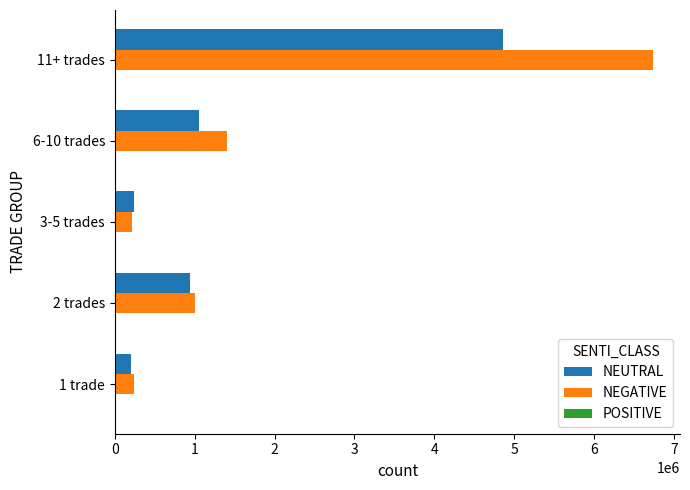

Which series changed the most between 1 trade and 6-10 trades?

NEGATIVE